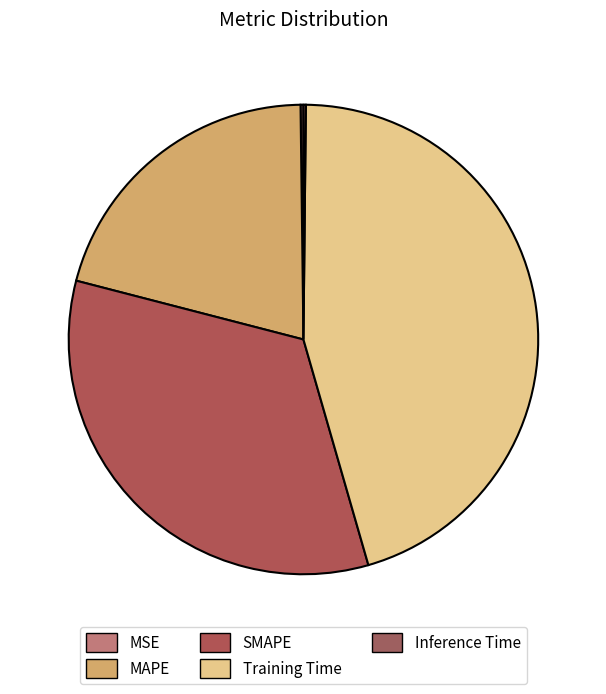

To the nearest percent, what is the average slice percentage?

20%